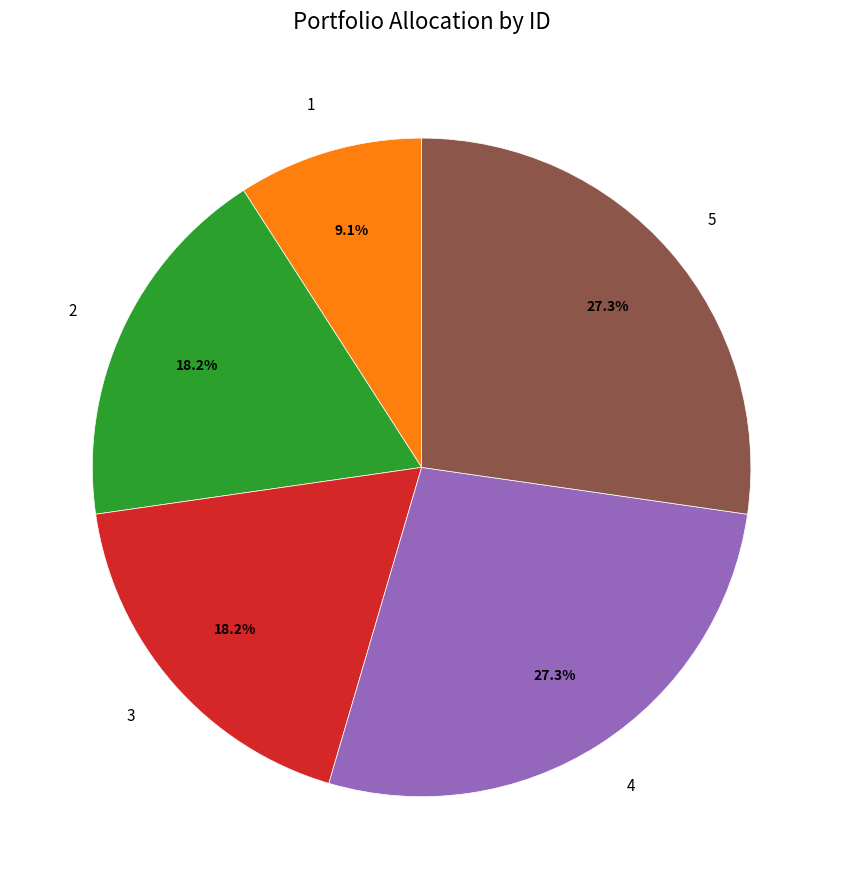

True or false: 5 accounts for 14% of the total.

False